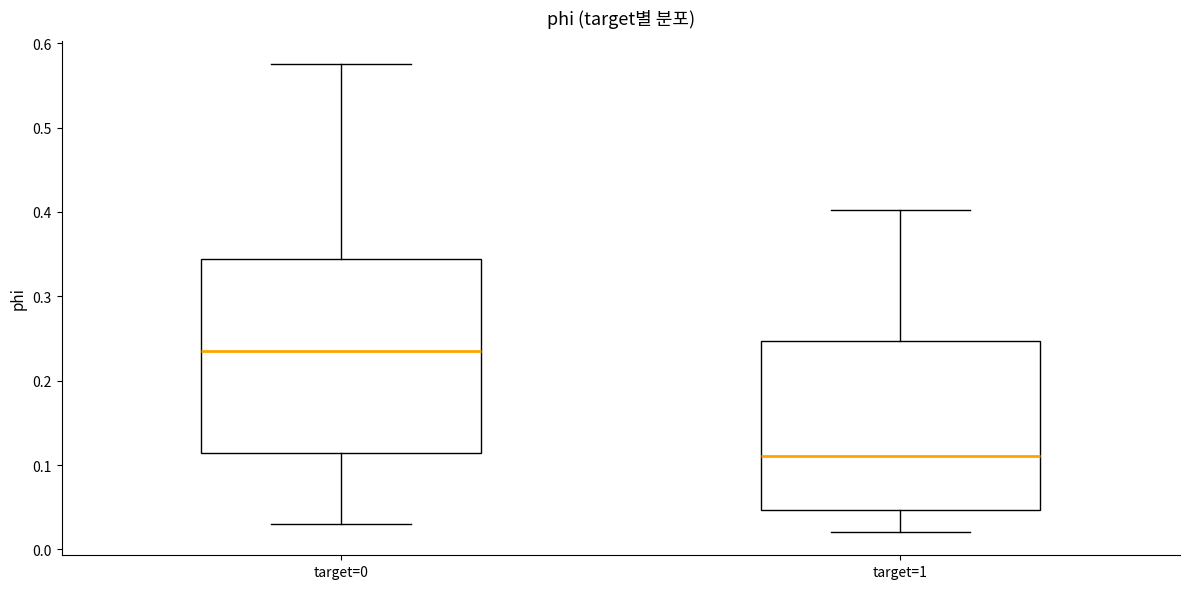

Where is the upper edge of the box for target=1 on the y-axis? The values are not printed on the chart, so give them approximately, as read against the axis.

0.25